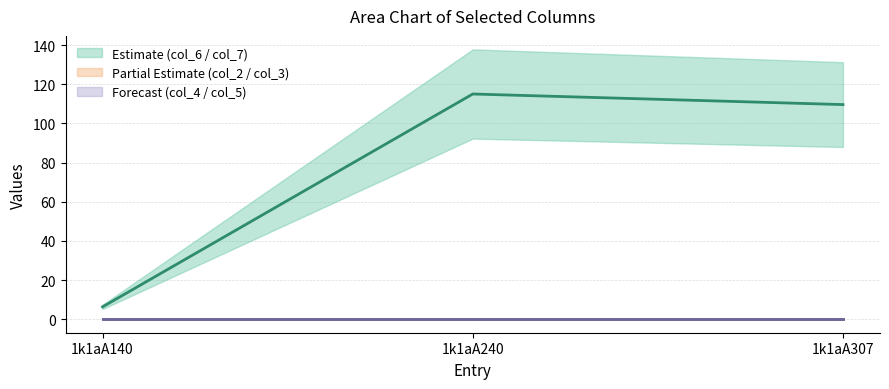

Rank the categories by col_7 value from lowest to highest.

1k1aA140, 1k1aA307, 1k1aA240